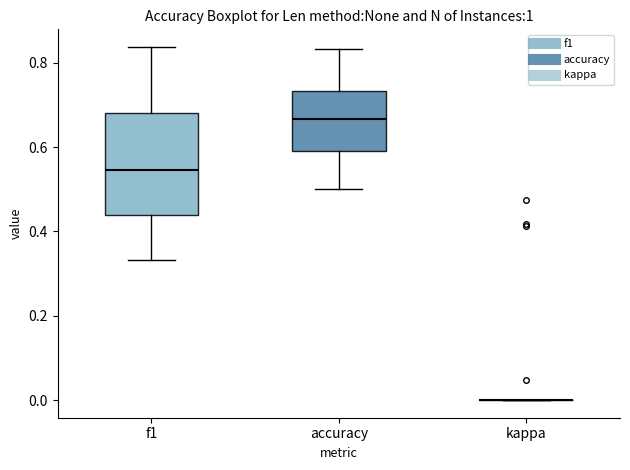

Where does the lower whisker of the box for accuracy end on the y-axis? The values are not printed on the chart, so give them approximately, as read against the axis.

0.50